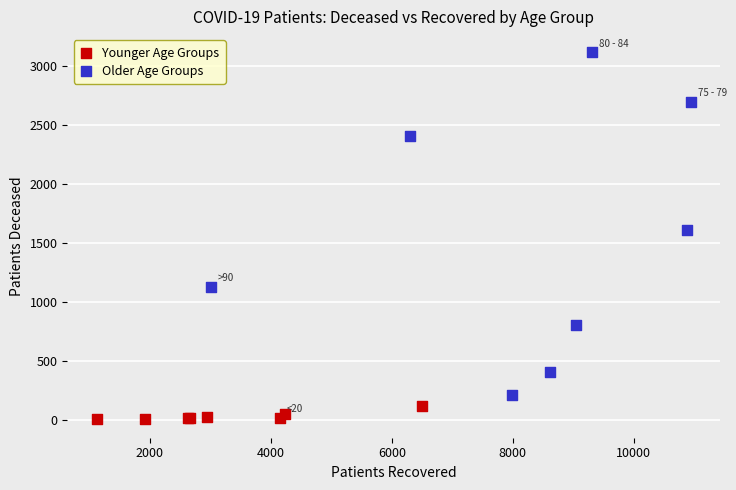

Which series reaches the minimum Y coordinate?

Younger Age Groups